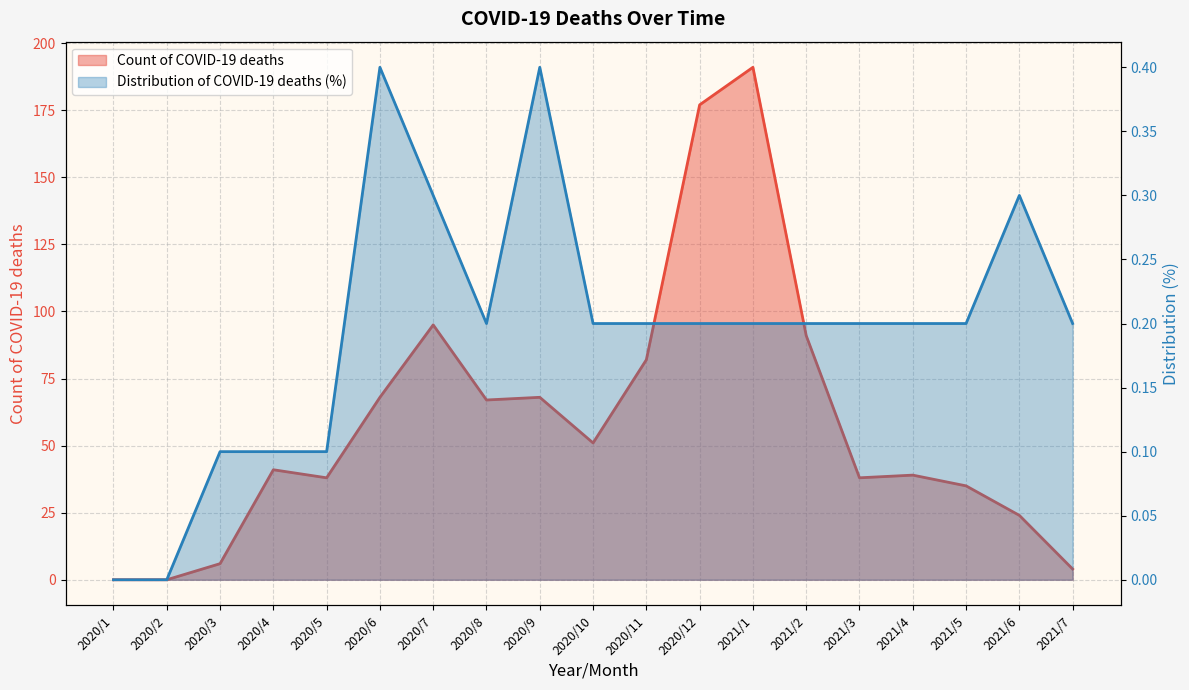

The Count of COVID-19 deaths series shows 17.0 at 2020/5. True or false?

False